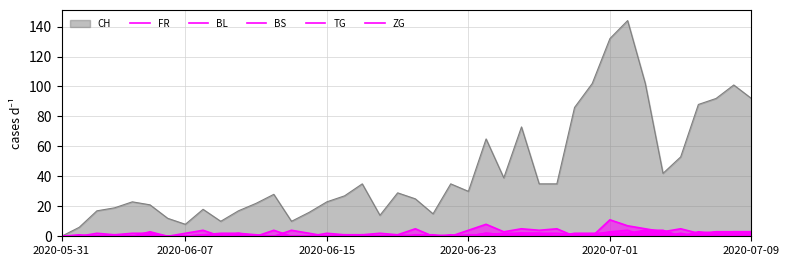

How many intersections are there between FR and ZG?

9